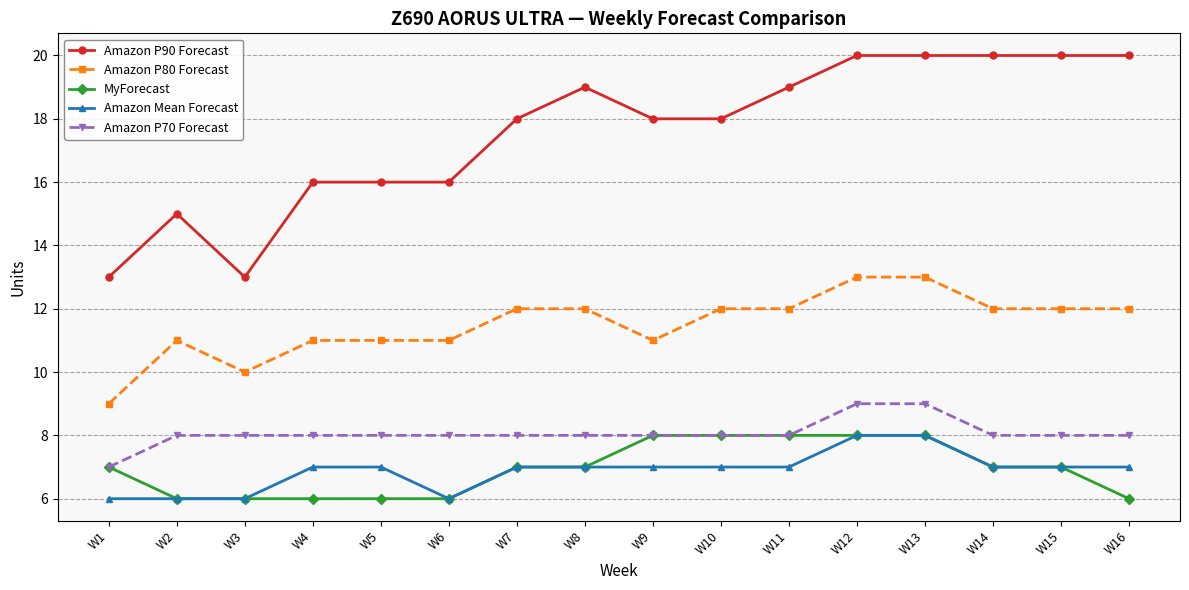

Is it true that Amazon P70 Forecast equals 12 at W8?

False